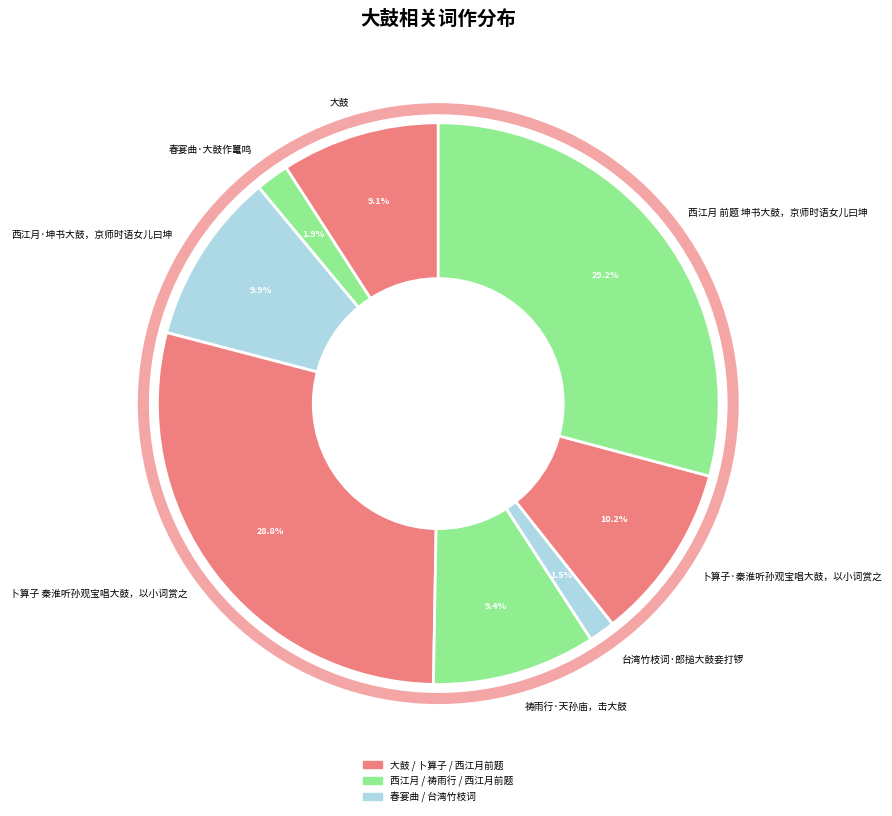

Which has a higher value, 卜算子·秦淮听孙观宝唱大鼓，以小词赏之 or 祷雨行·天孙庙，击大鼓?

卜算子·秦淮听孙观宝唱大鼓，以小词赏之